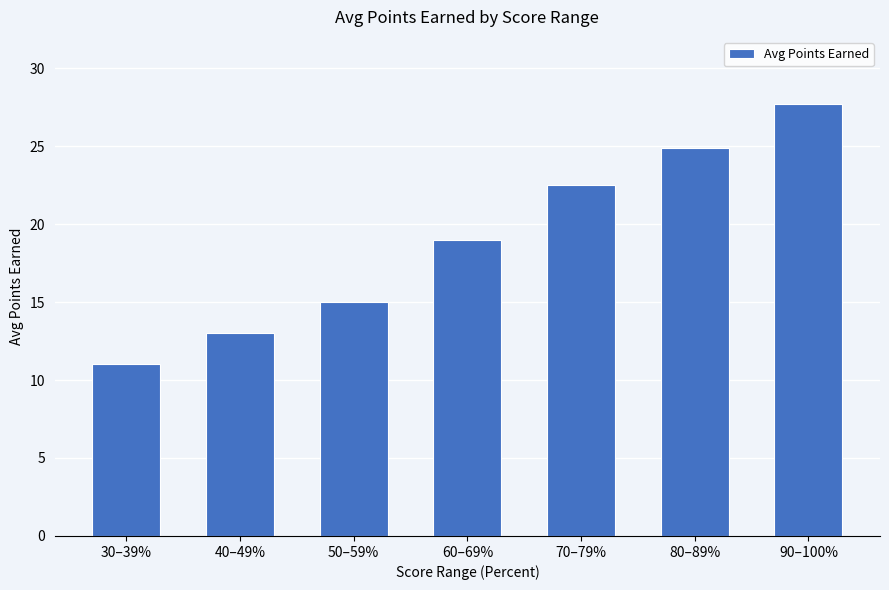

Reading left to right, what are all the values shown in this chart?

30–39%=11.0	40–49%=13.0	50–59%=15.0	60–69%=19.0	70–79%=22.5	80–89%=24.9	90–100%=27.7